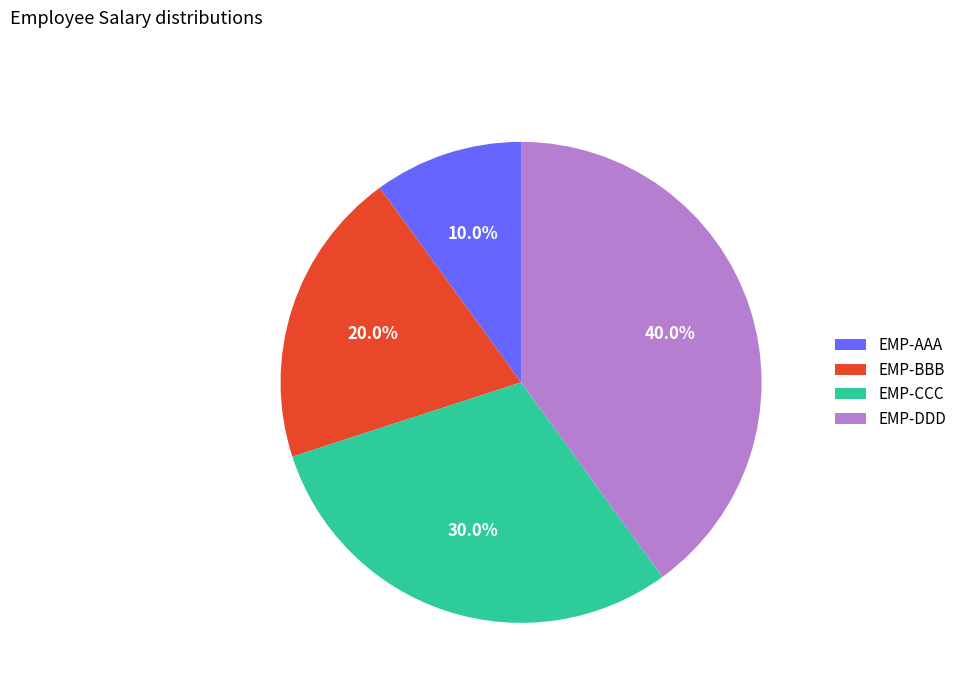

What percentage do EMP-DDD and EMP-CCC together represent?

70.0%